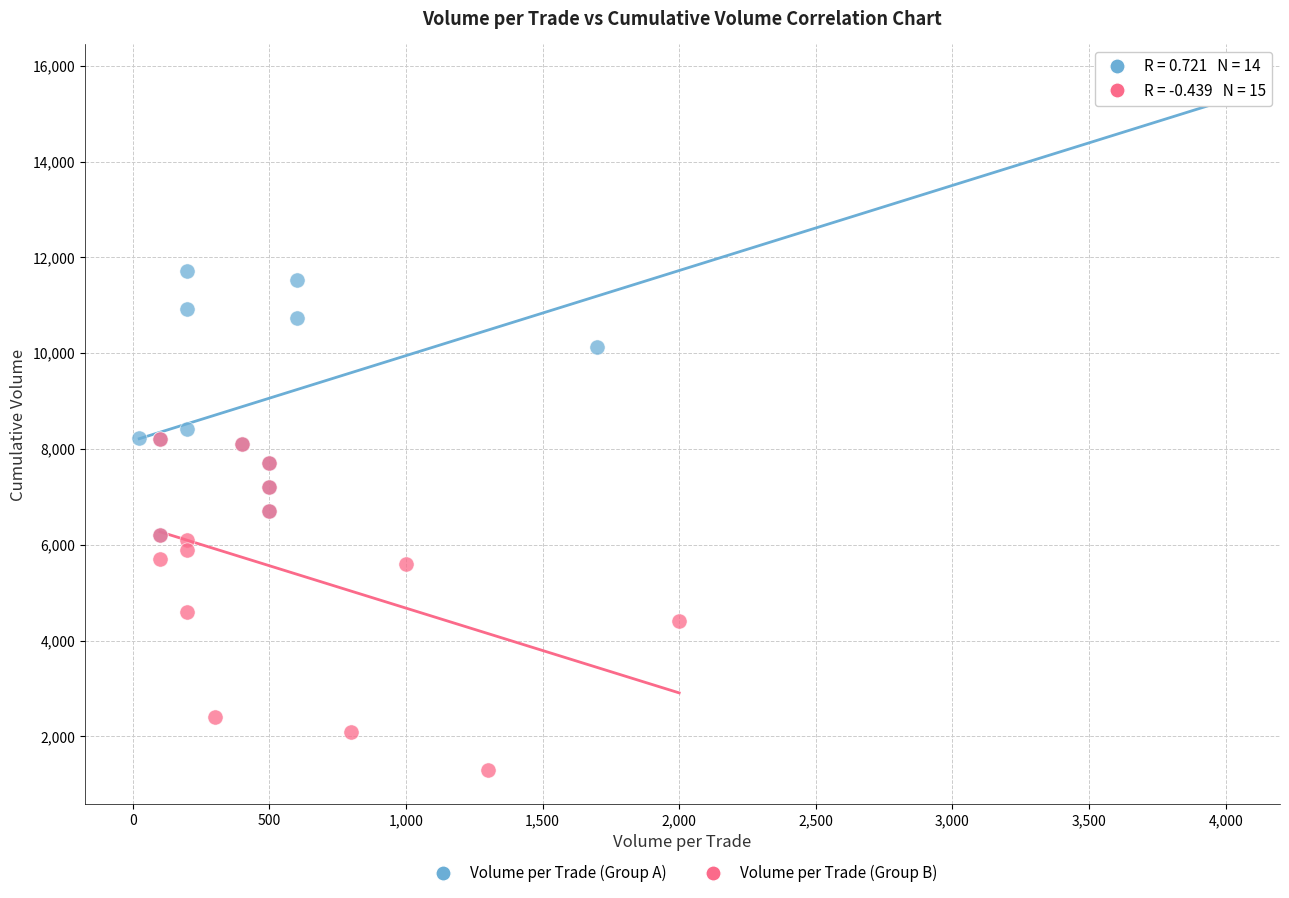

Which series contains the lowest Y value?

Volume per Trade (Group B)